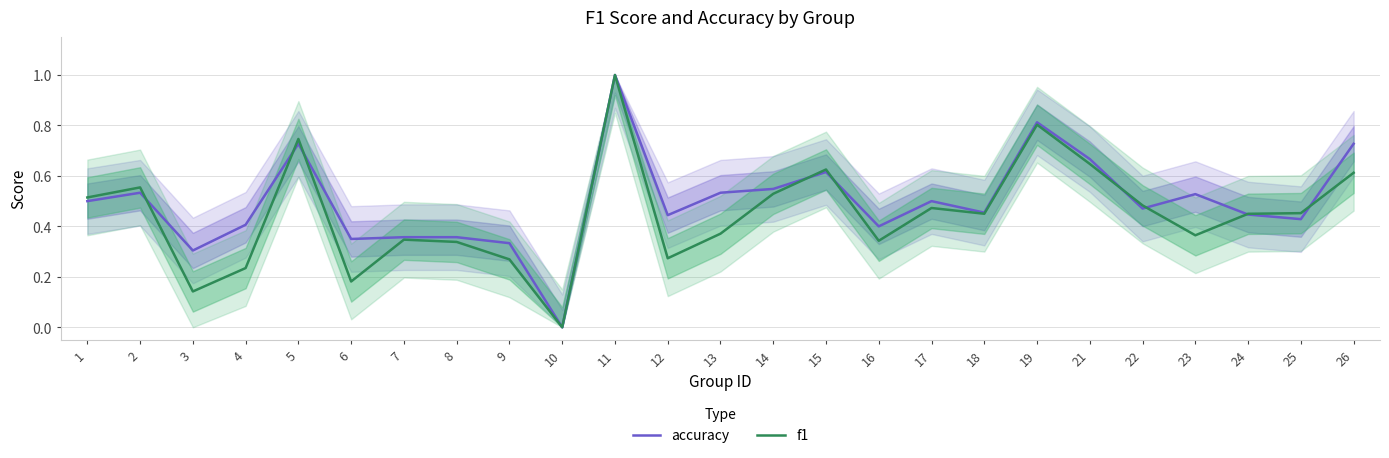

At which category is the sum across all series the highest?

11